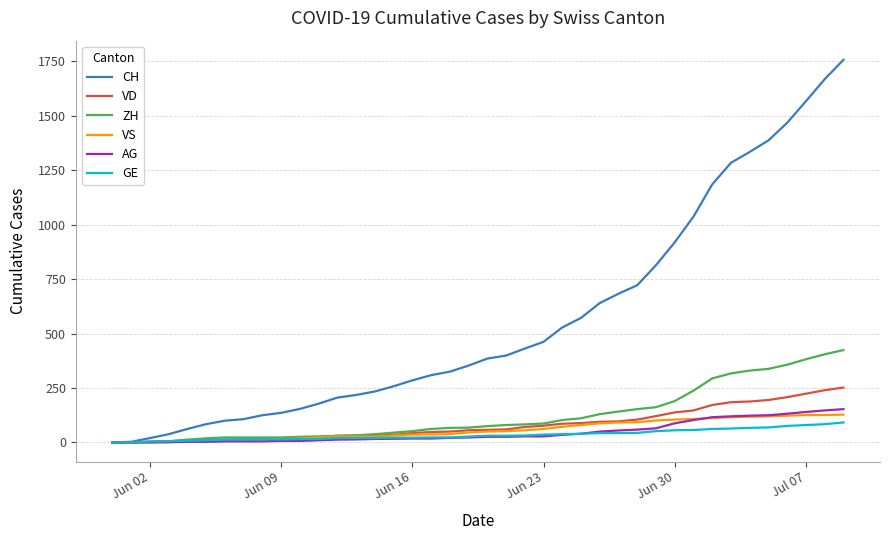

Which series has the widest spread of values?

CH